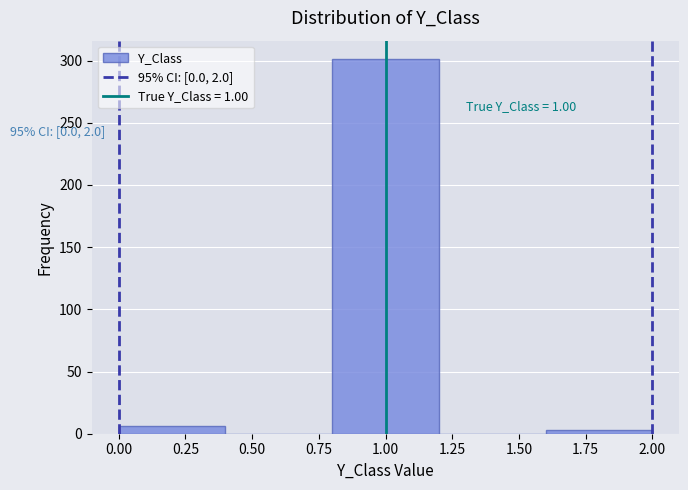

Over which range of the x-axis is the bar tallest?

0.8 to 1.2